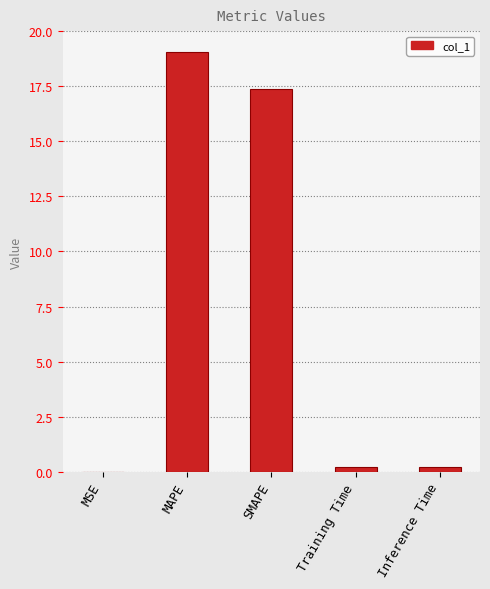

What is the maximum value shown in the chart?

19.0